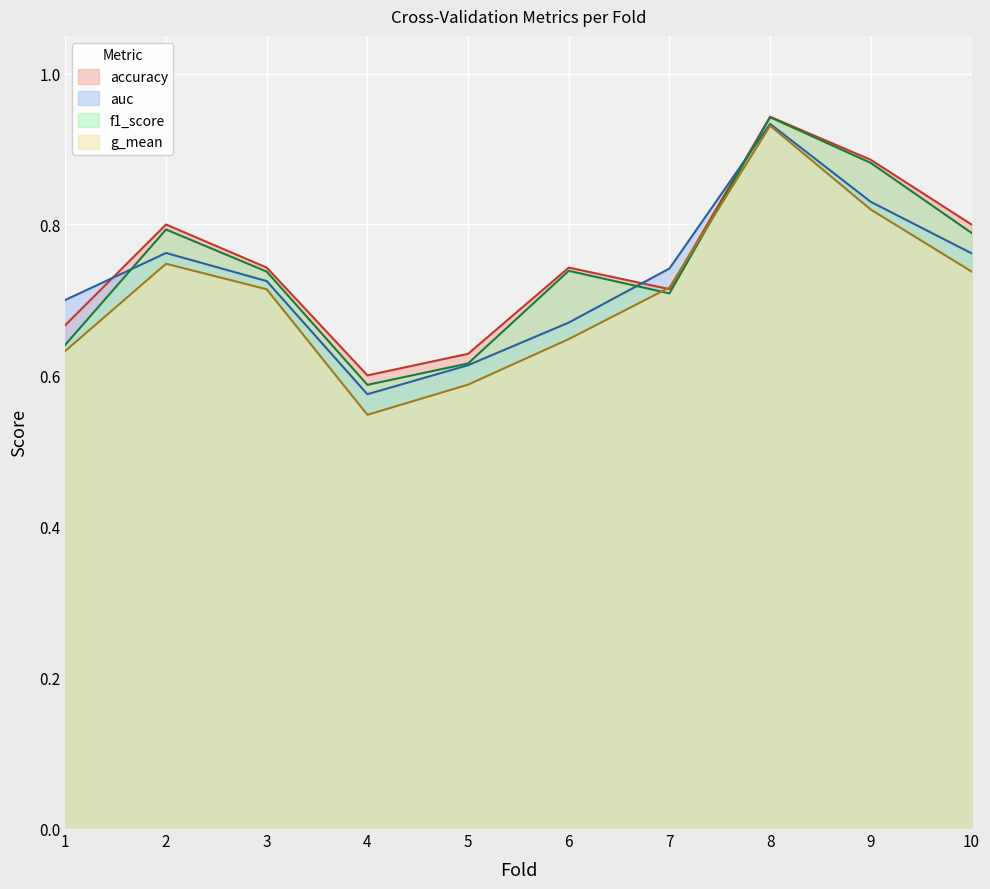

Where do accuracy and auc first cross each other?

1 and 2